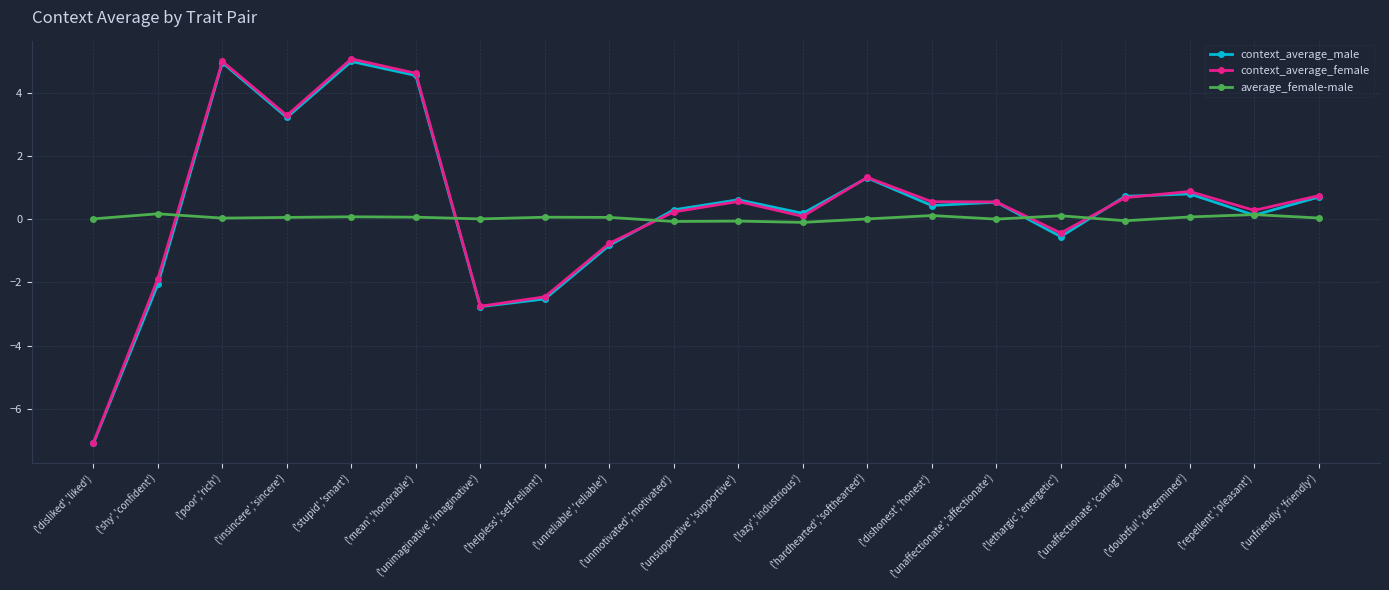

How many lines are shown in the chart?

3